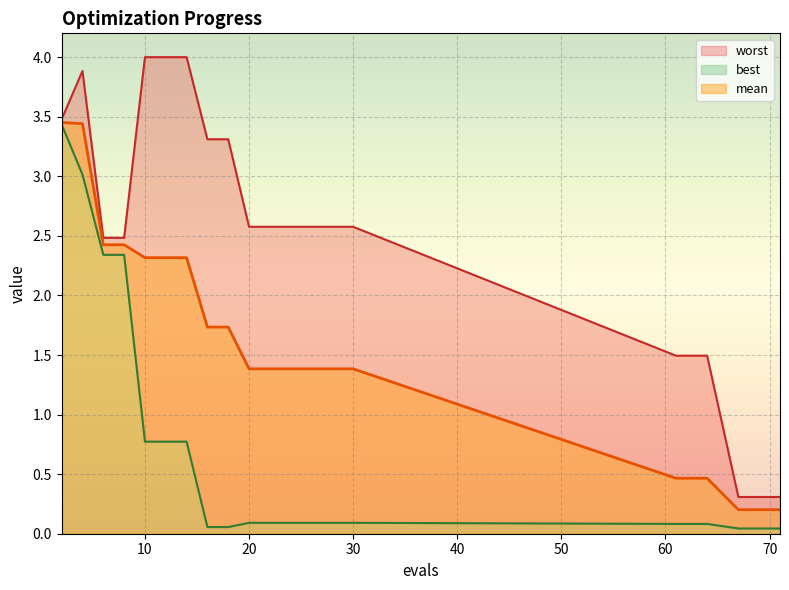

What is the approximate value of worst at 20?

2.6